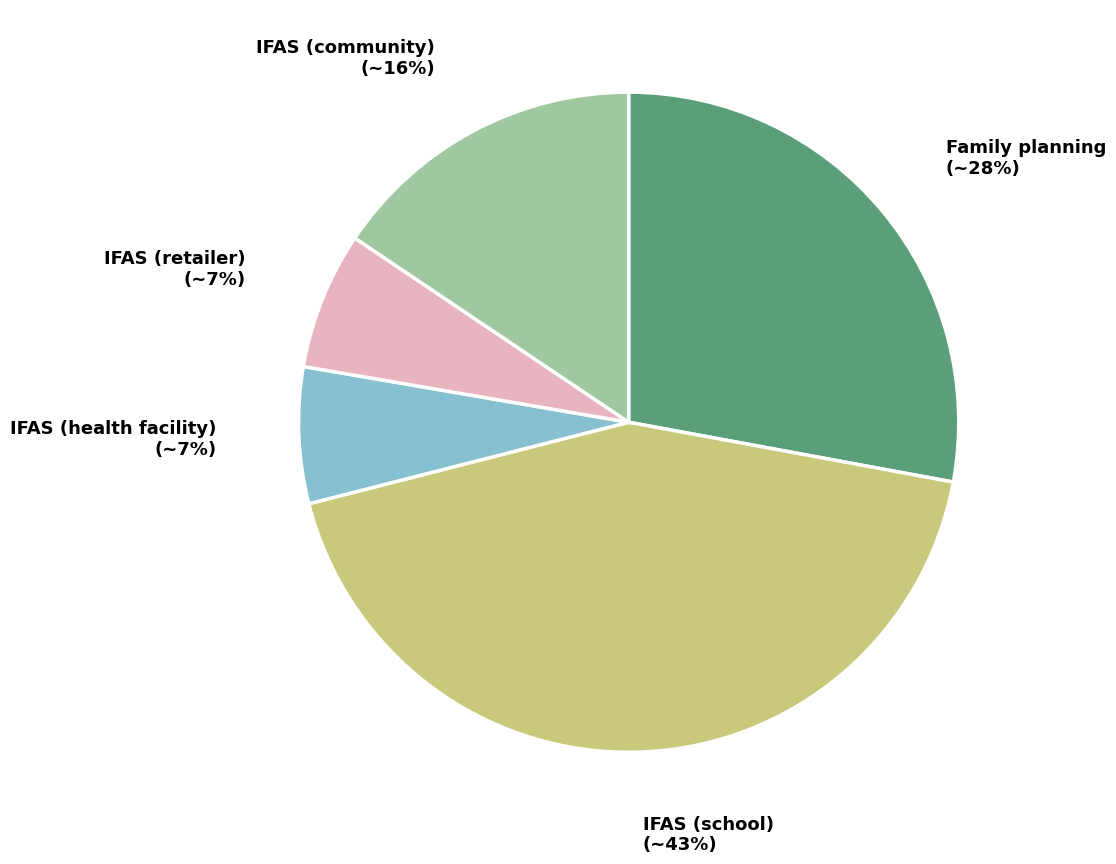

To the nearest percent, what is the average slice percentage?

20%